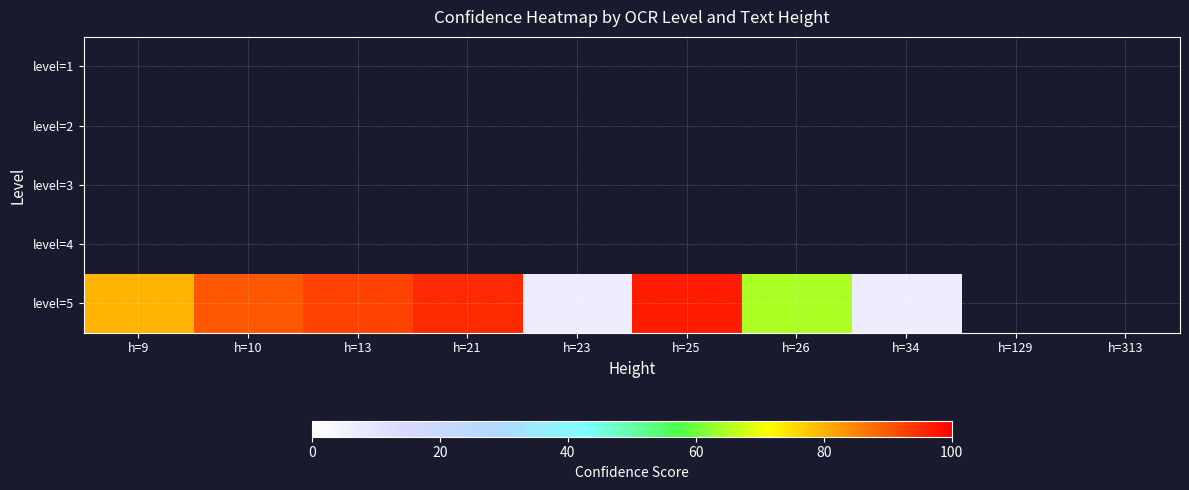

Which series has the largest range (max minus min)?

level=5